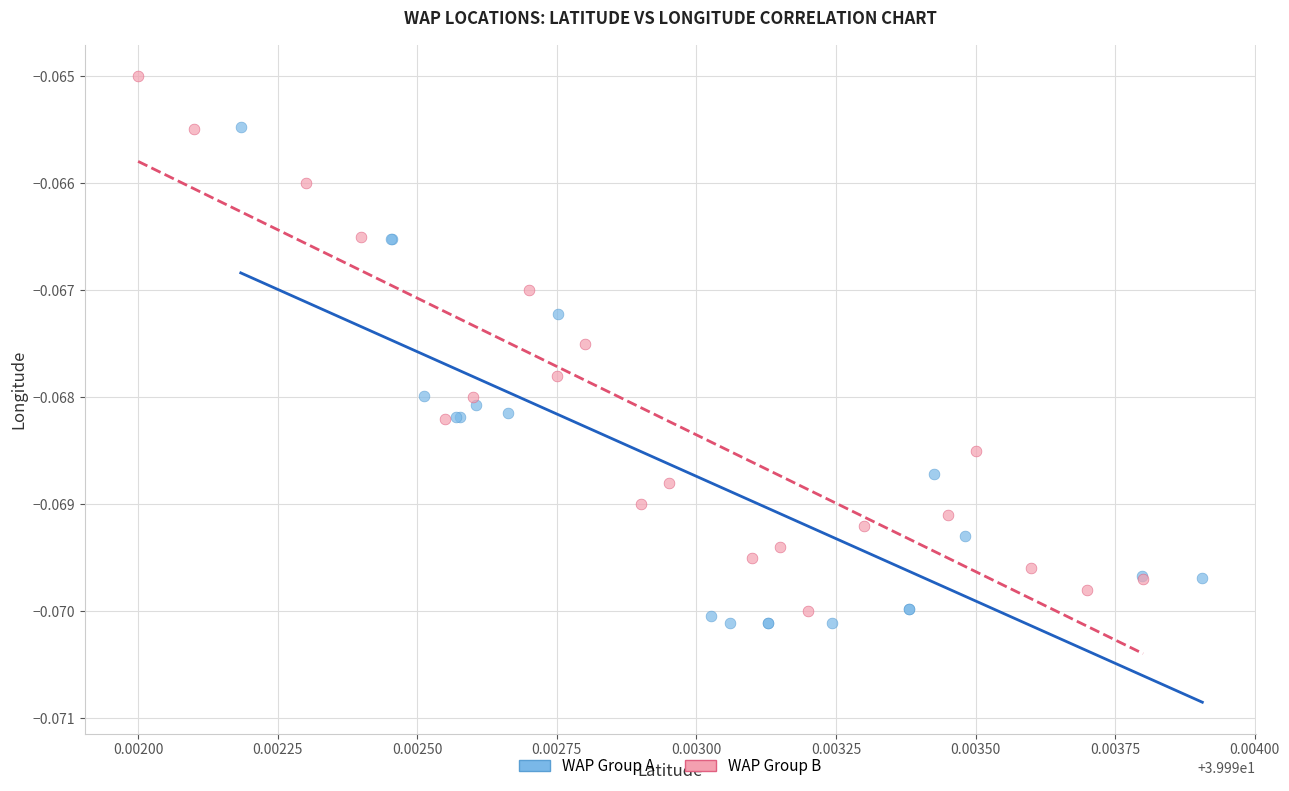

Which series has the widest spread of Y values?

WAP Group B